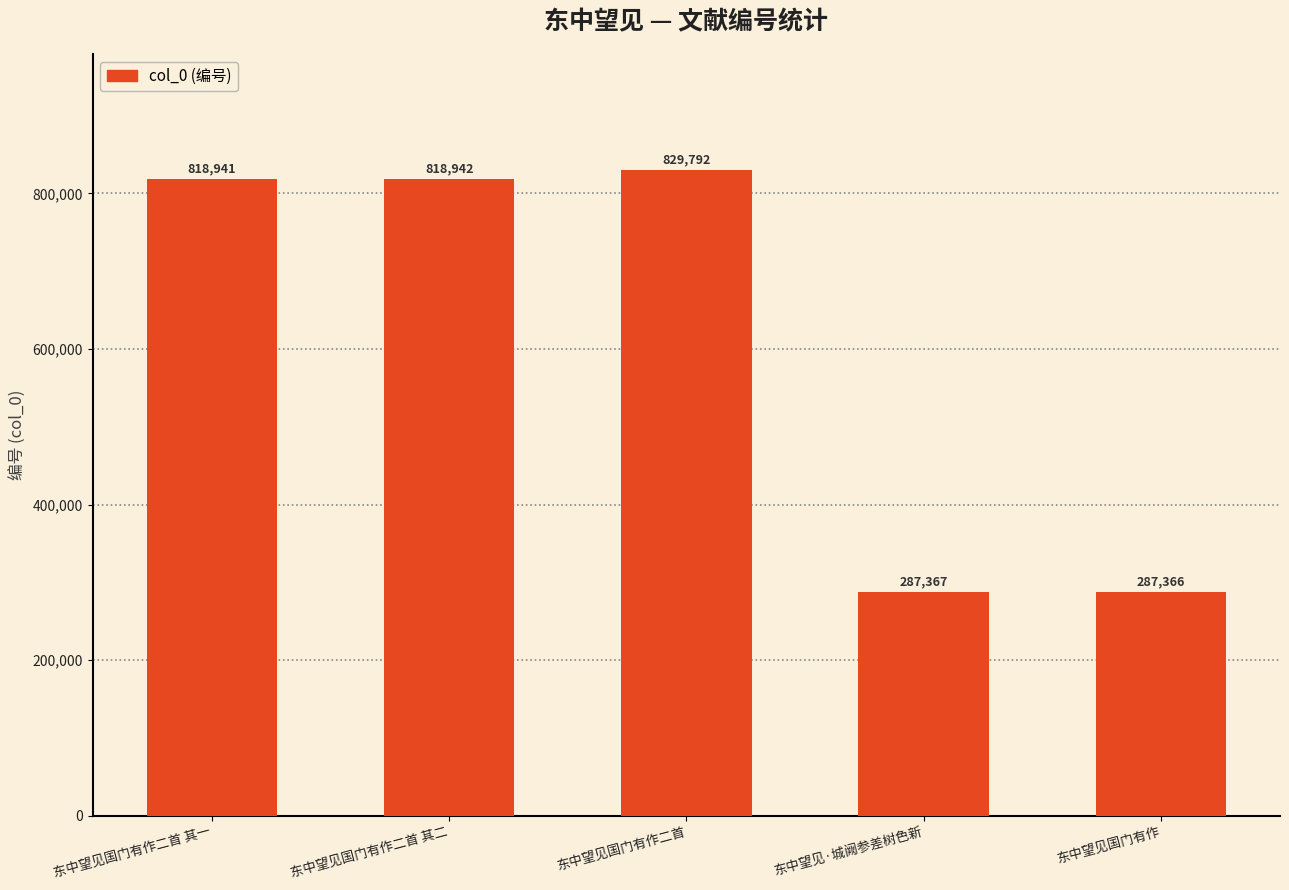

What is the sum of the values at 东中望见国门有作二首 其二 and 东中望见·城阙参差树色新?

1106309